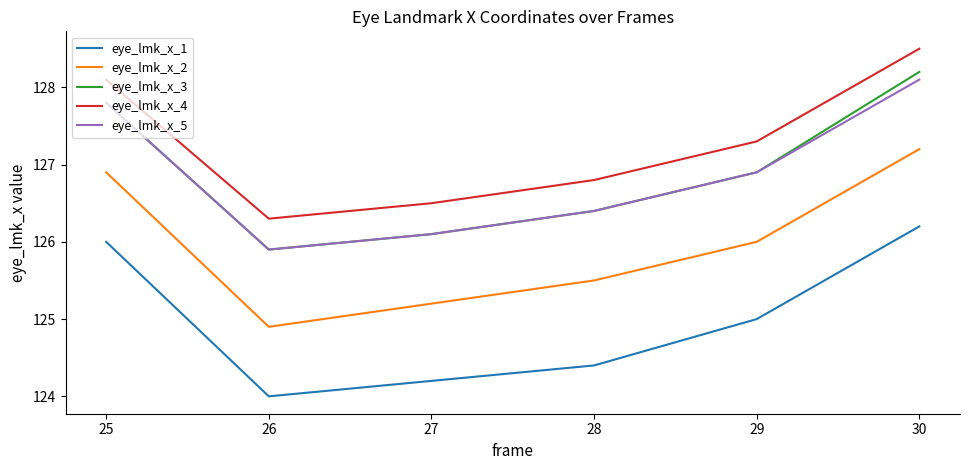

In eye_lmk_x_4, how many points are lower than both neighbors (excluding endpoints)?

1